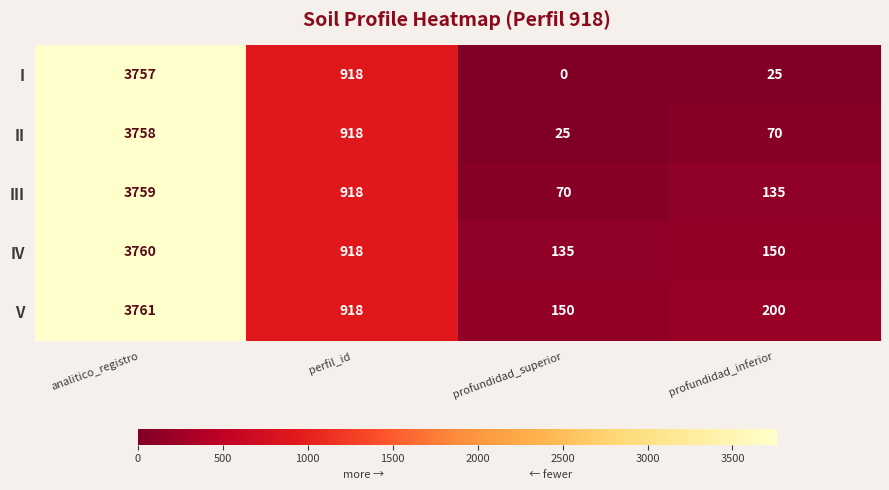

Is it true that II equals 918 at perfil_id?

True